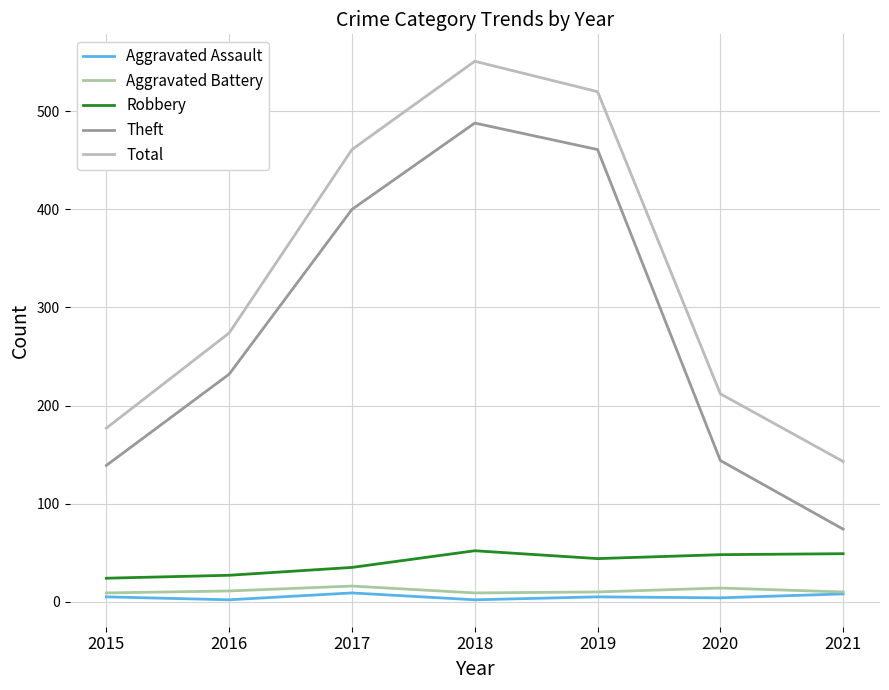

What is the value of the Robbery point at the 6th from the left?

48